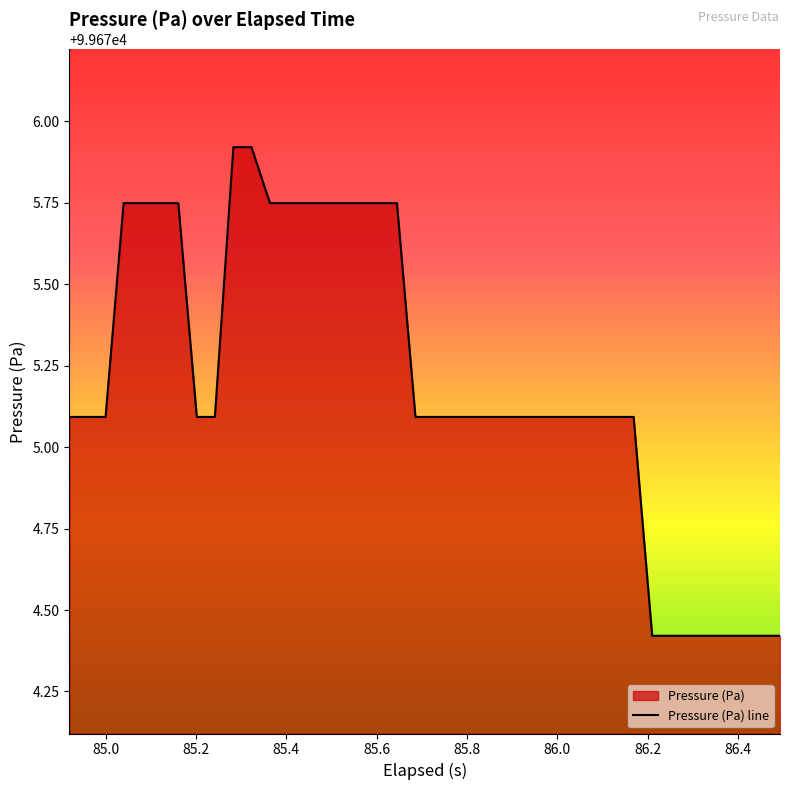

What is the smallest value displayed?

99674.4